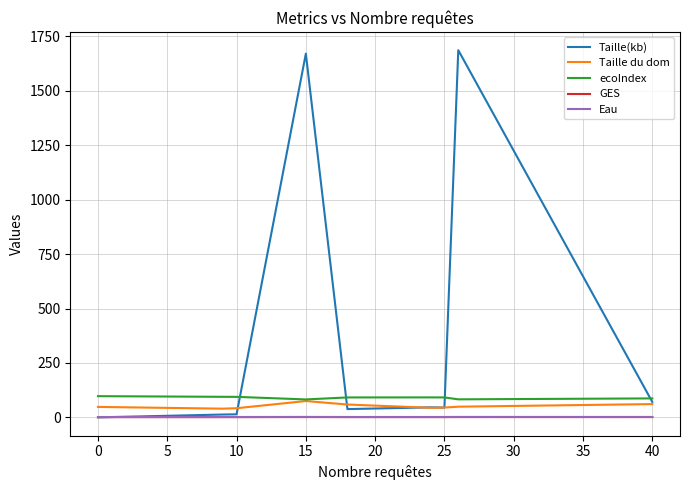

True or false: GES and ecoIndex cross at least once.

False